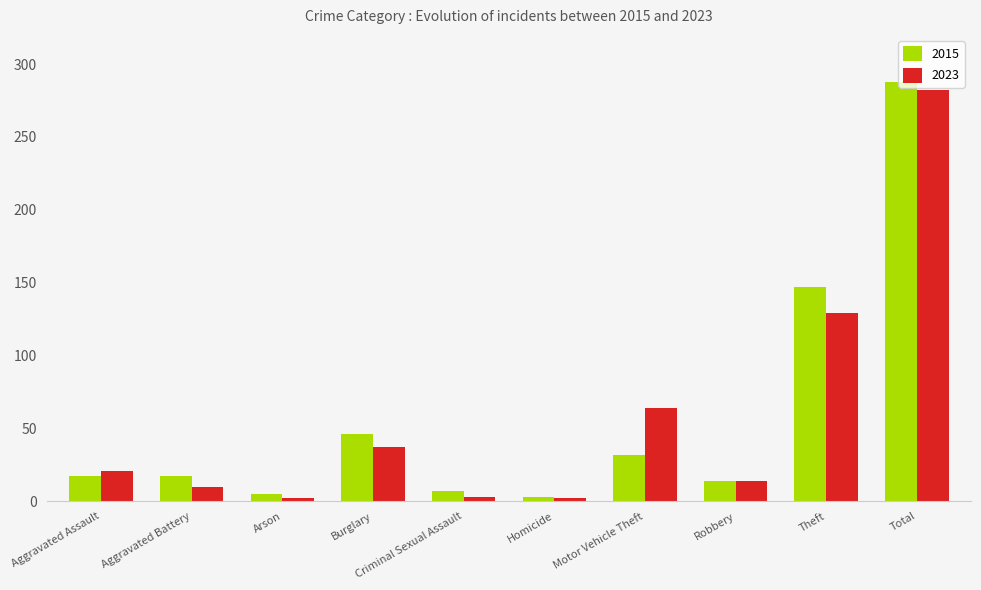

What is the difference between the highest and lowest values at Aggravated Battery?

7